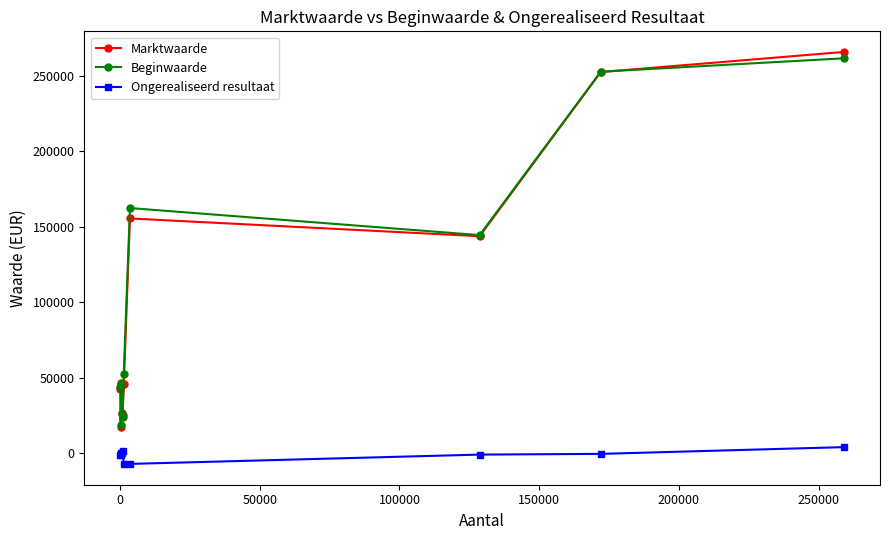

True or false: Beginwaarde and Ongerealiseerd resultaat intersect in this chart.

False